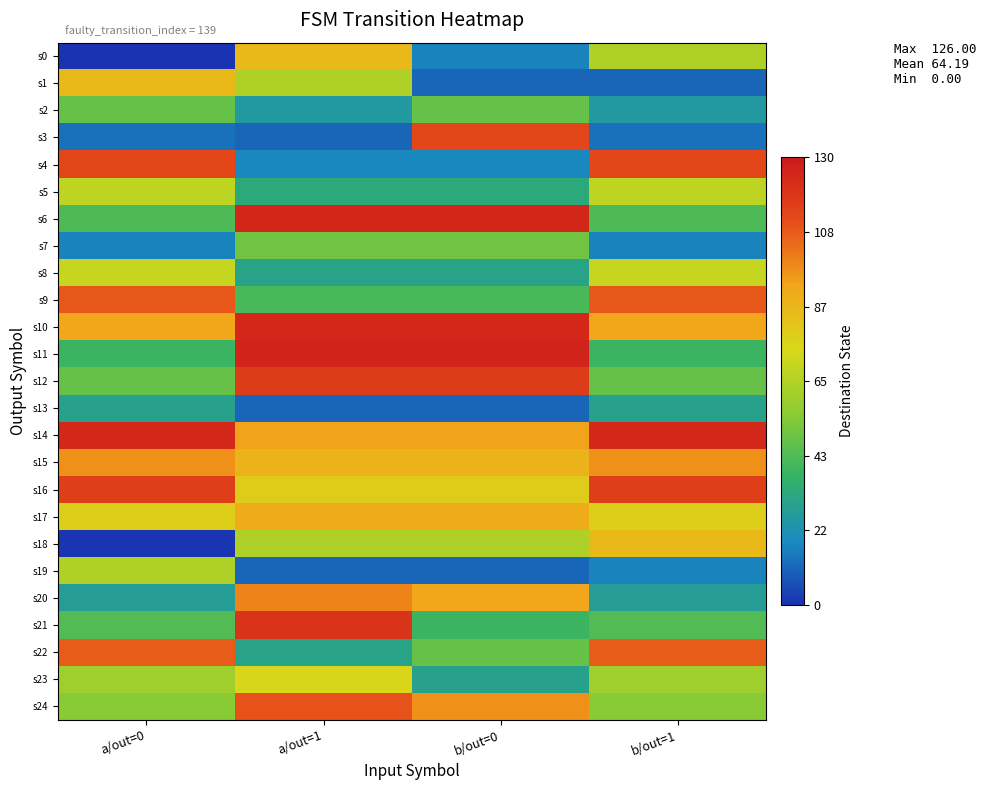

Count the number of categories in the chart.

4